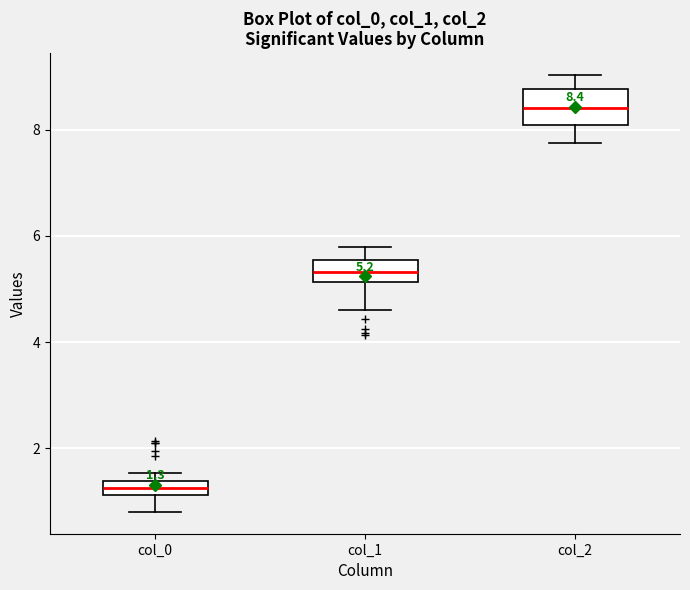

Which box has the lowest median line?

col_0